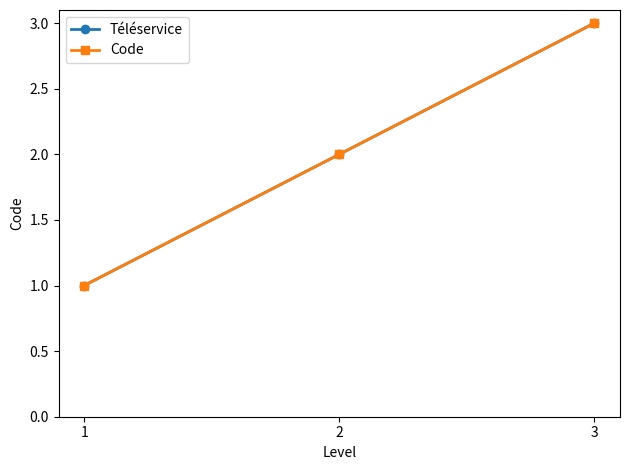

Does the chart have visible grid lines?

No